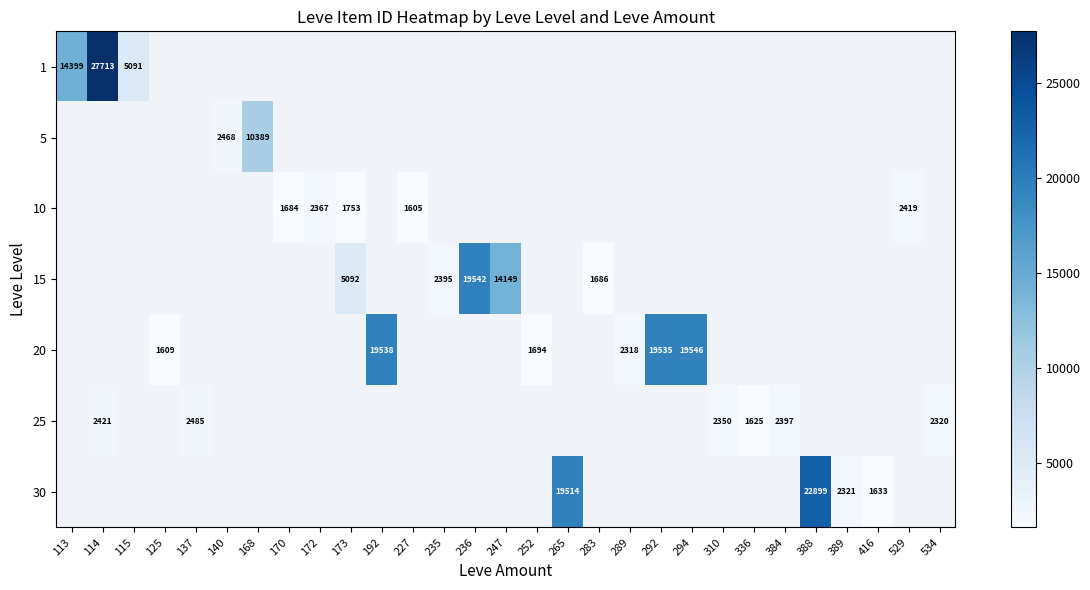

True or false: 15 has a value of 6718.0 at 173.

False